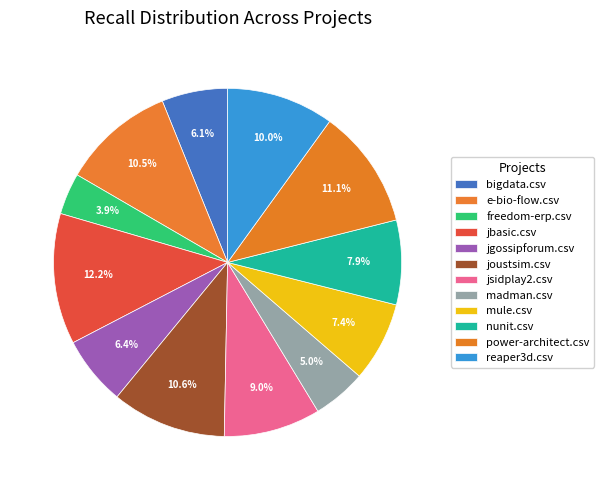

Which has a higher value, jgossipforum.csv or madman.csv?

jgossipforum.csv